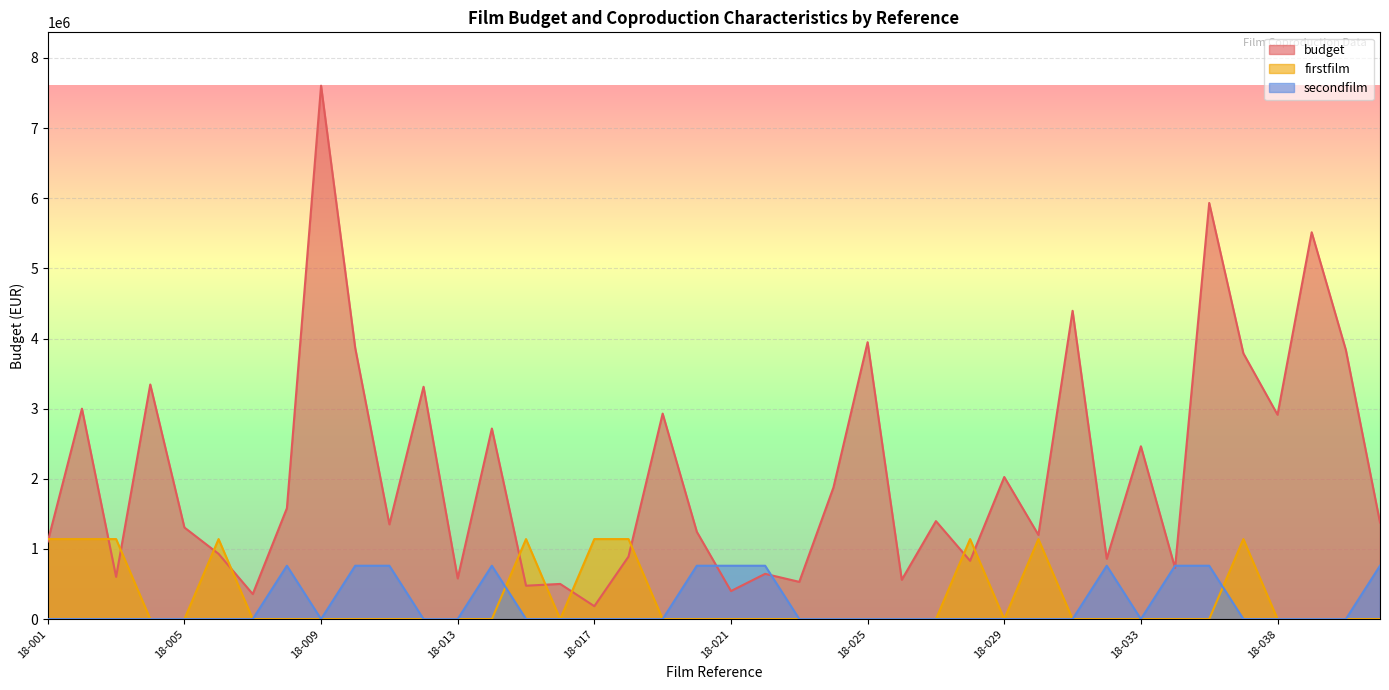

How many intersections are there between budget and secondfilm?

4